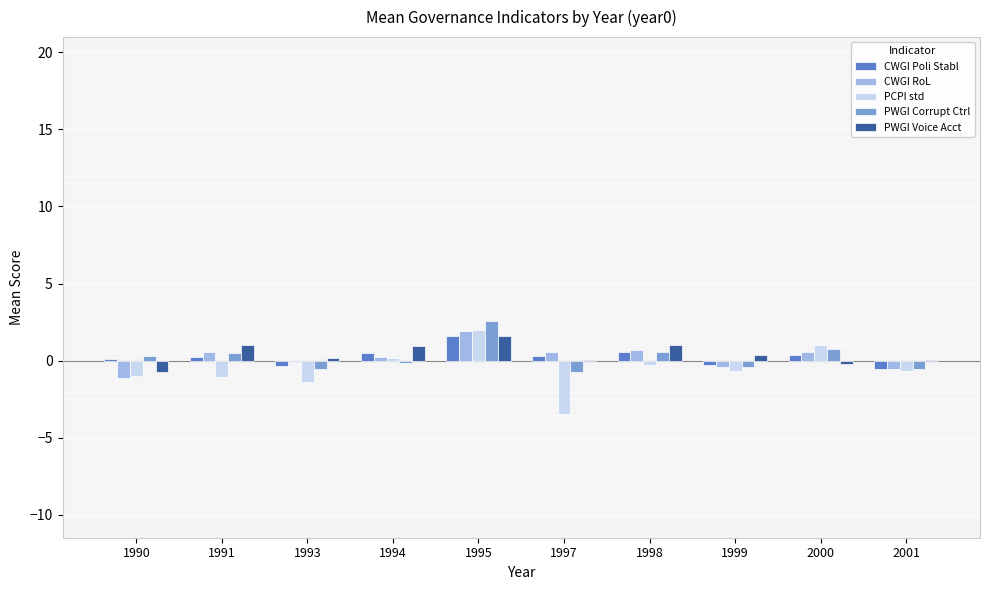

Between 1994 and 2001, which series saw the biggest shift?

CWGI Poli Stabl